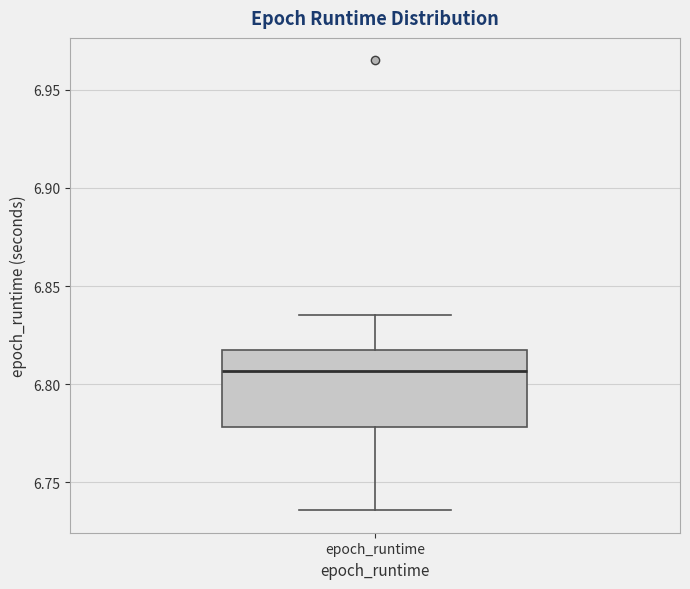

Transcribe this box plot: give where the median line is, the range the box spans, and where the two whiskers end, as read against the y-axis. The values are not printed on the chart, so give them approximately, as read against the axis.

median 6.805, box 6.780 to 6.815, whiskers 6.735 to 6.835